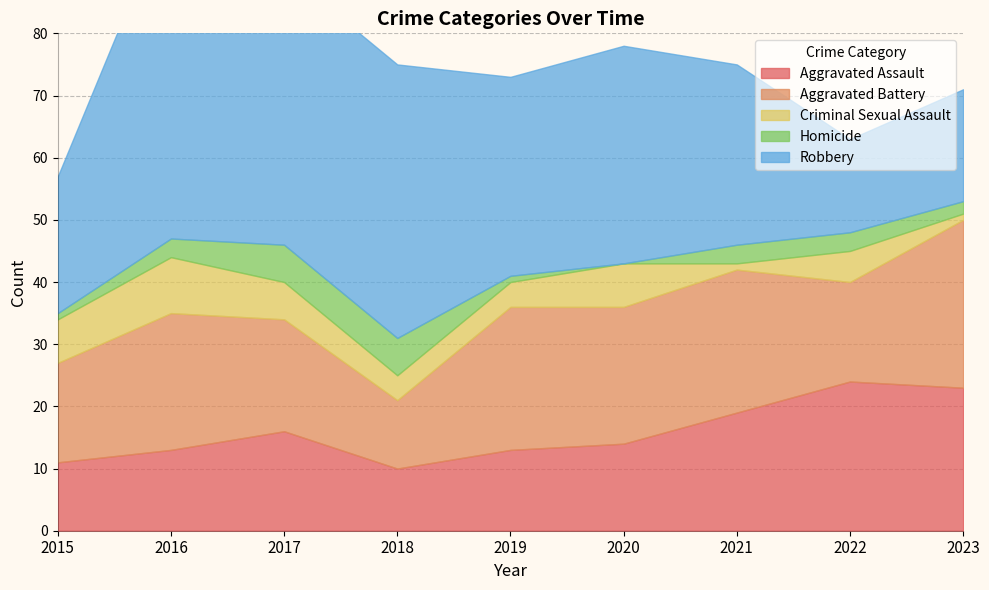

True or false: Homicide and Aggravated Battery cross at least once.

False